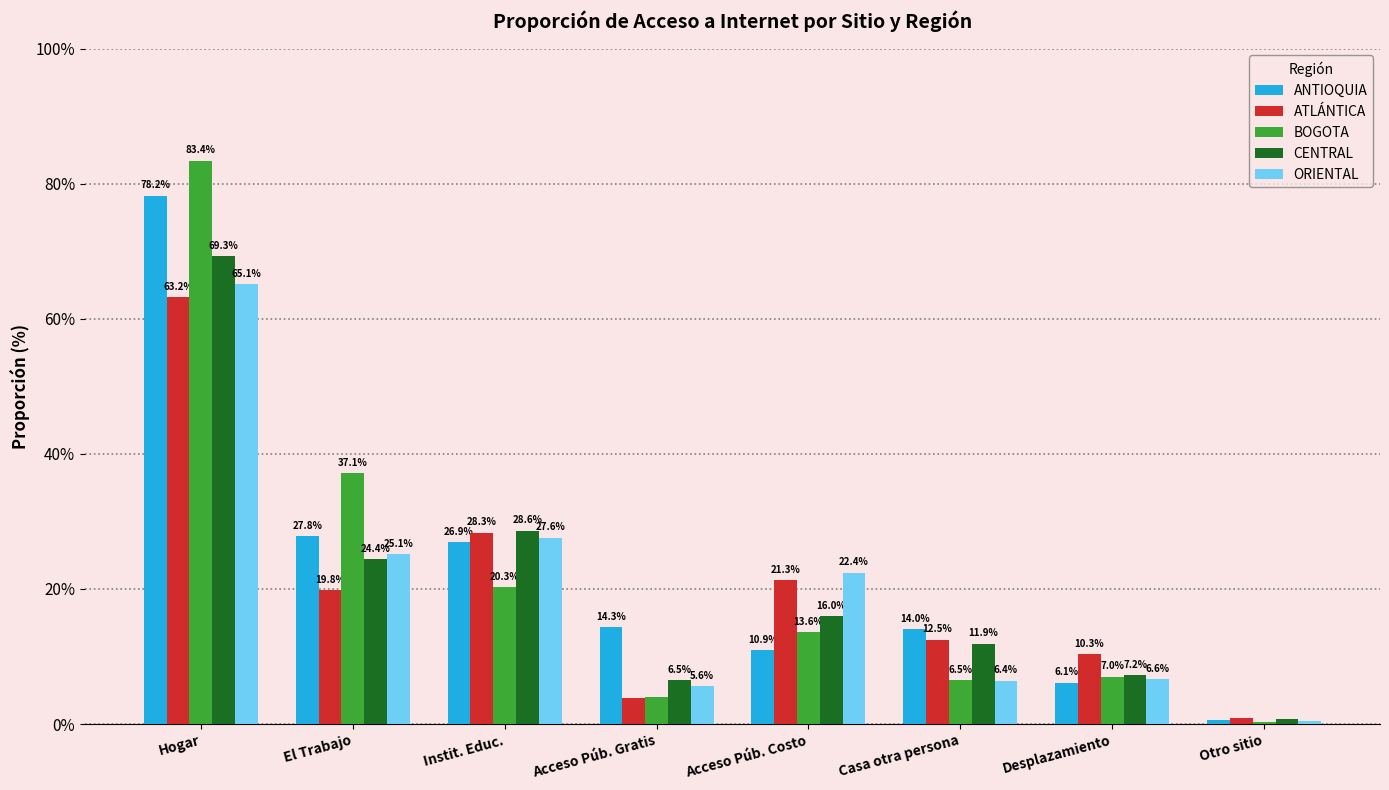

The value of BOGOTA at Casa otra persona is 11.2. True or false?

False